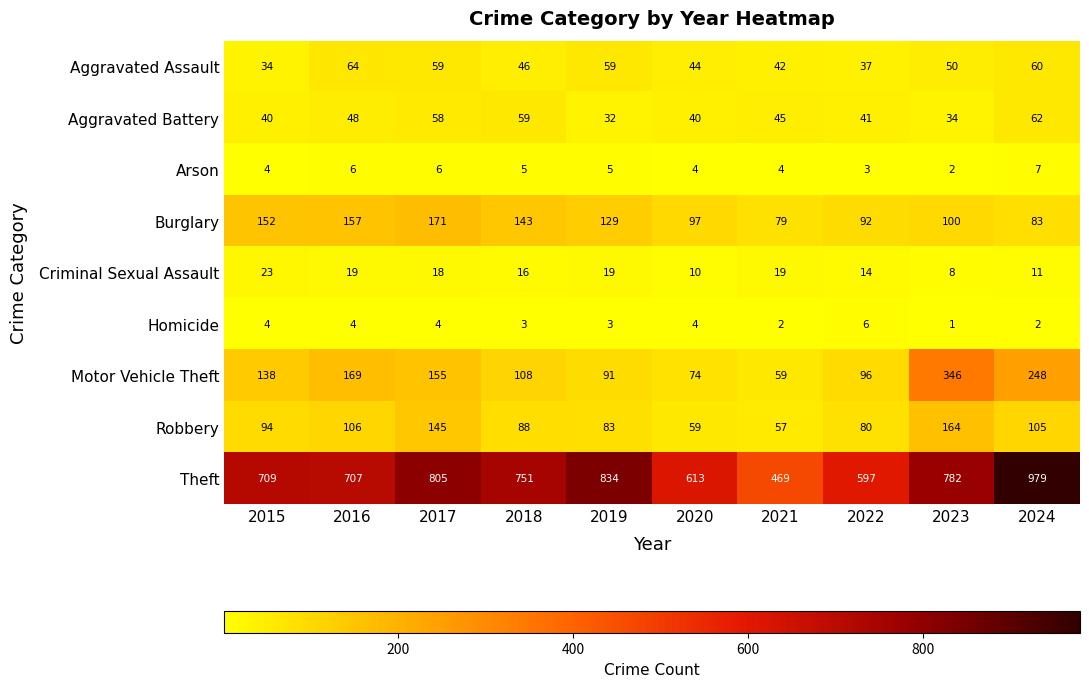

What value does the Aggravated Battery series have at 2024?

62